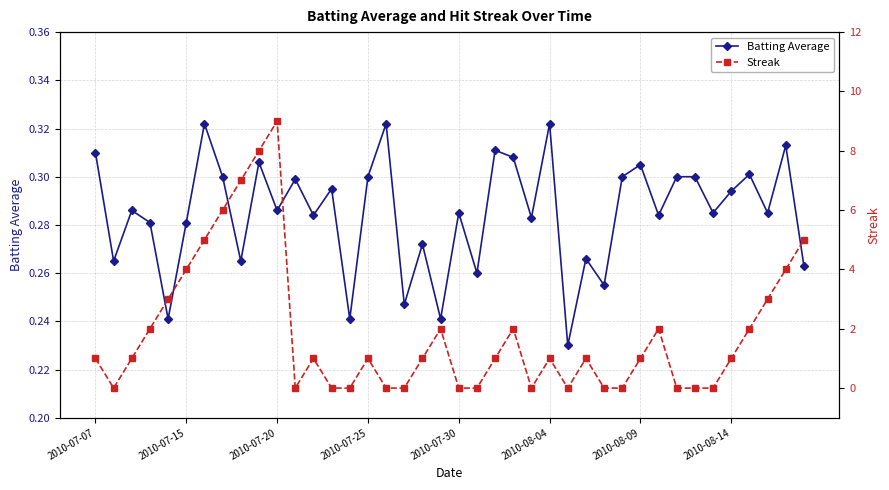

The value of Streak at 34 is -4.2. True or false?

False